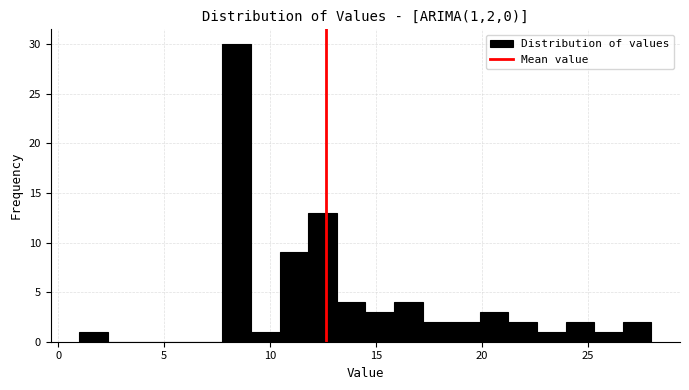

Read against the x-axis, roughly where is the centre of the tallest bar?

8.5